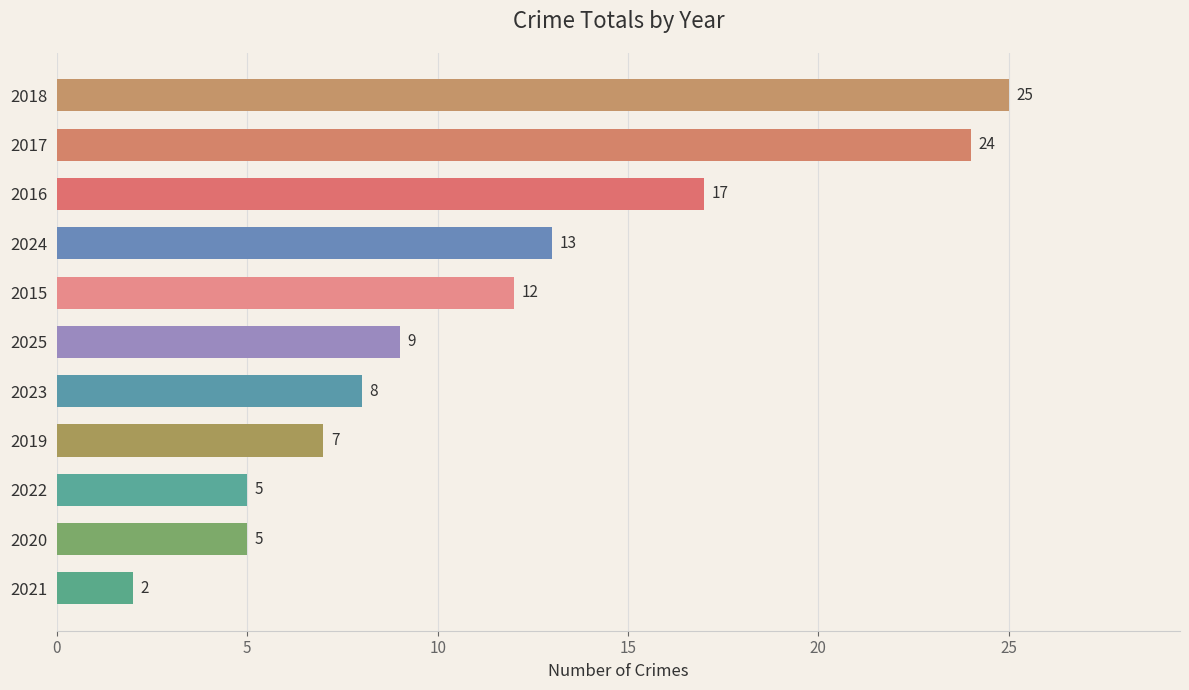

Are the bars horizontal?

Yes